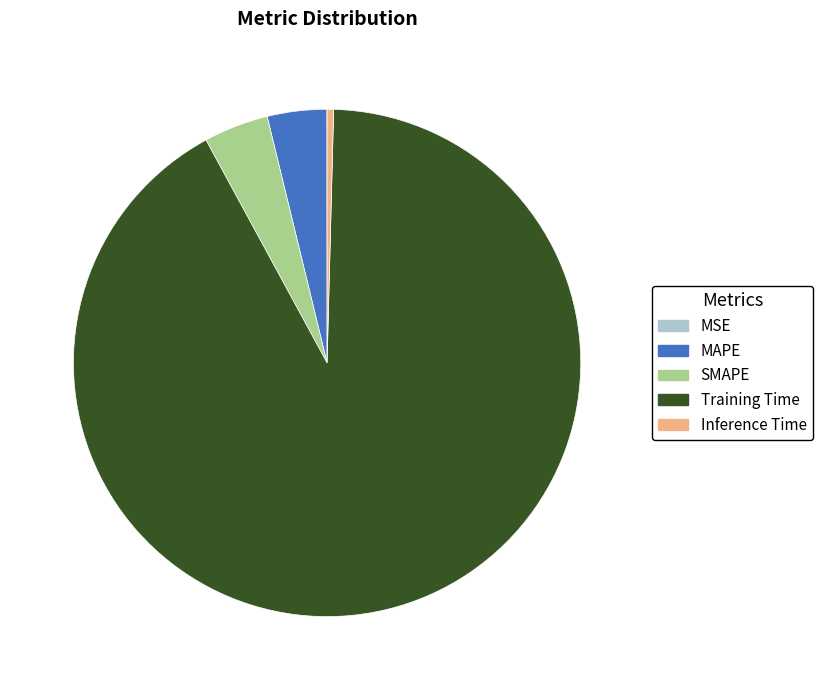

Combined, do SMAPE and Training Time account for over 50%?

Yes